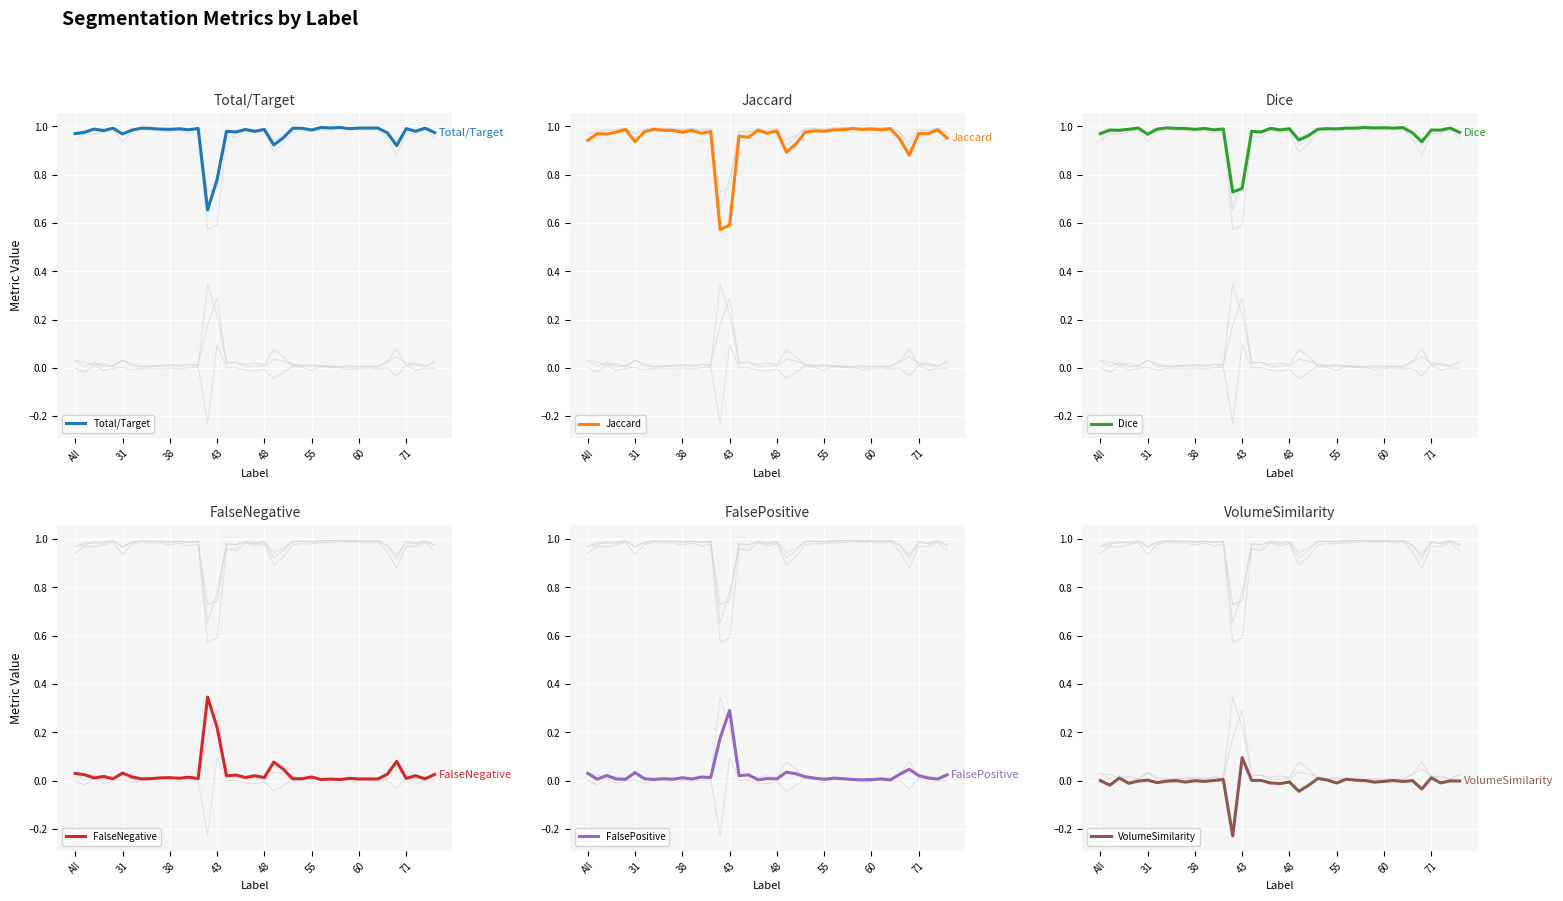

What is the value of the Jaccard point at the 7th from the left?

1.0